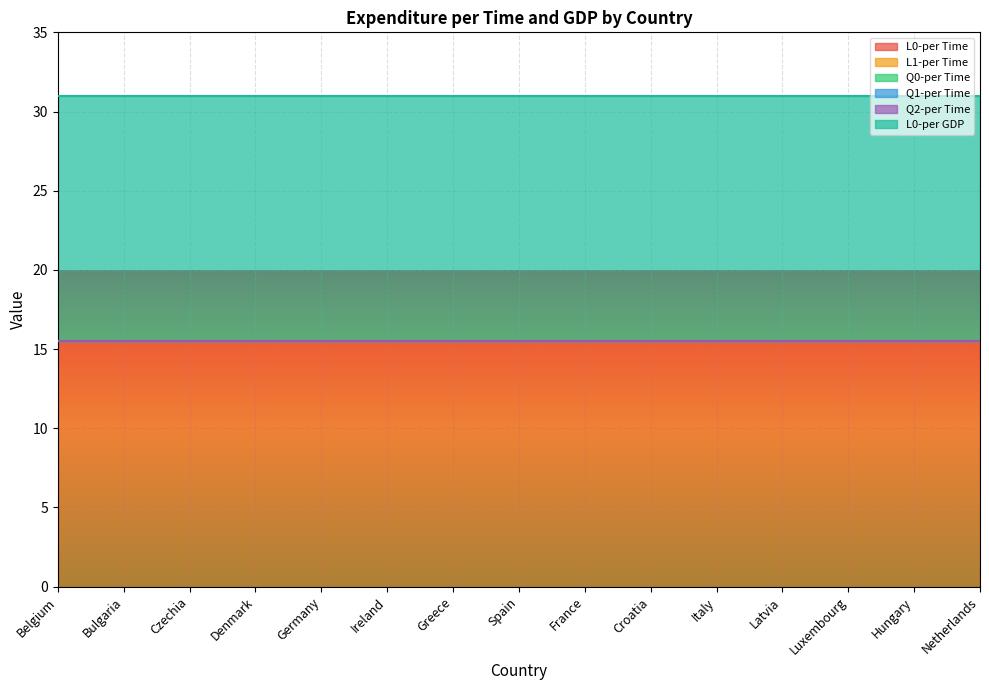

Is it true that L0-per Time equals 15.5 at Spain?

True